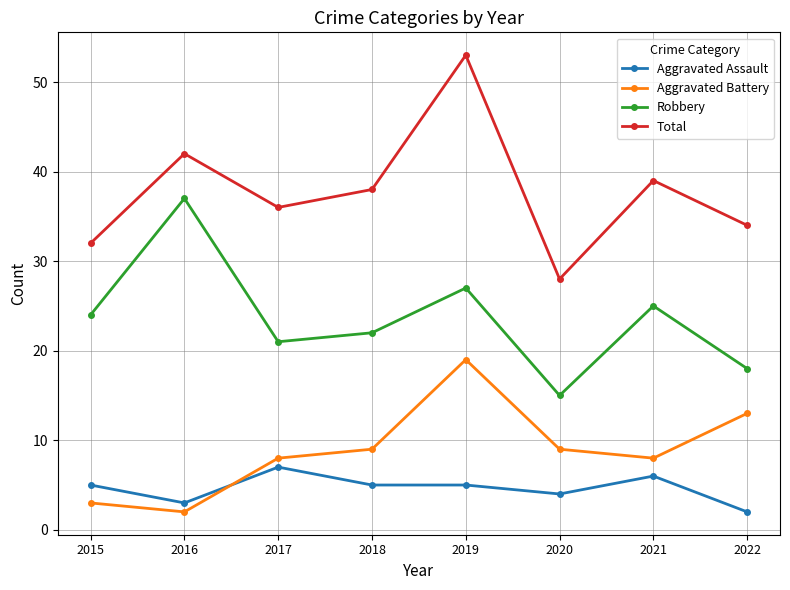

Rank the series at 2015 from lowest to highest value.

Aggravated Battery, Aggravated Assault, Robbery, Total